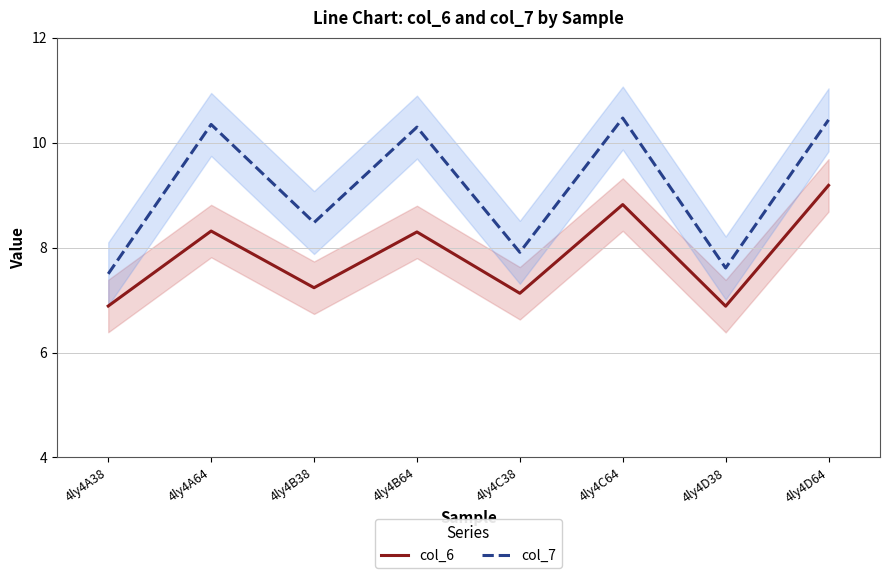

What is the lowest value of the col_7 series?

7.5